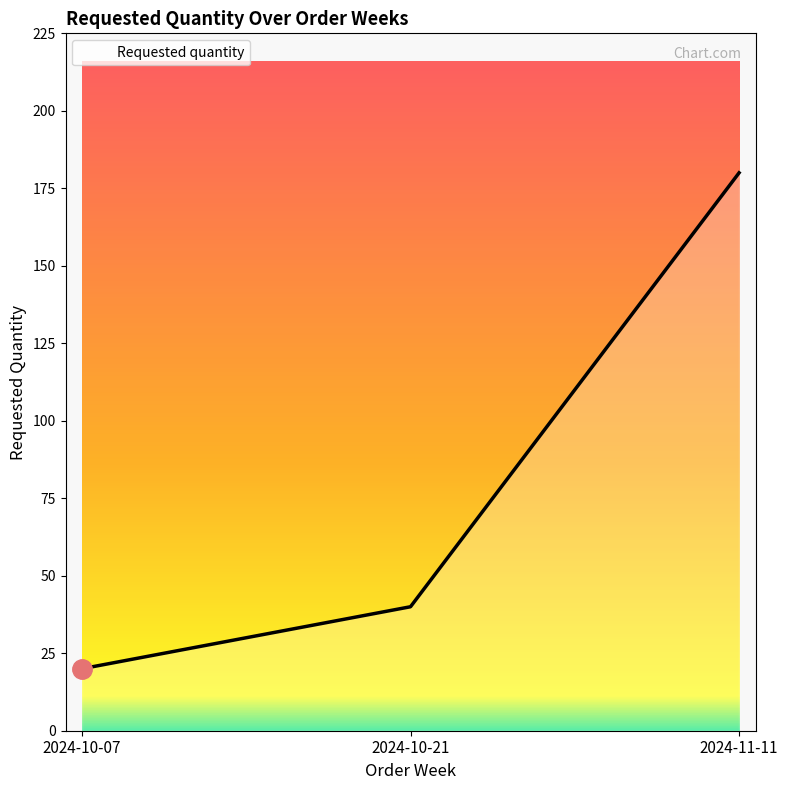

What is the change in value from 2024-10-07 to 2024-11-11?

+160